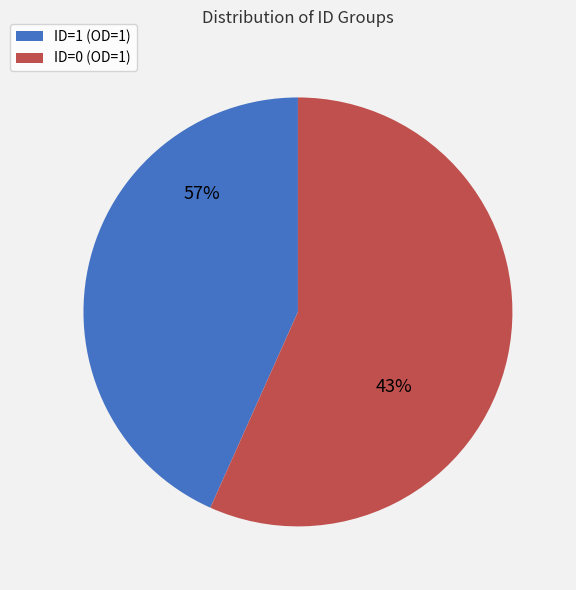

Does ID=1 (OD=1) account for over 50% of the chart?

No